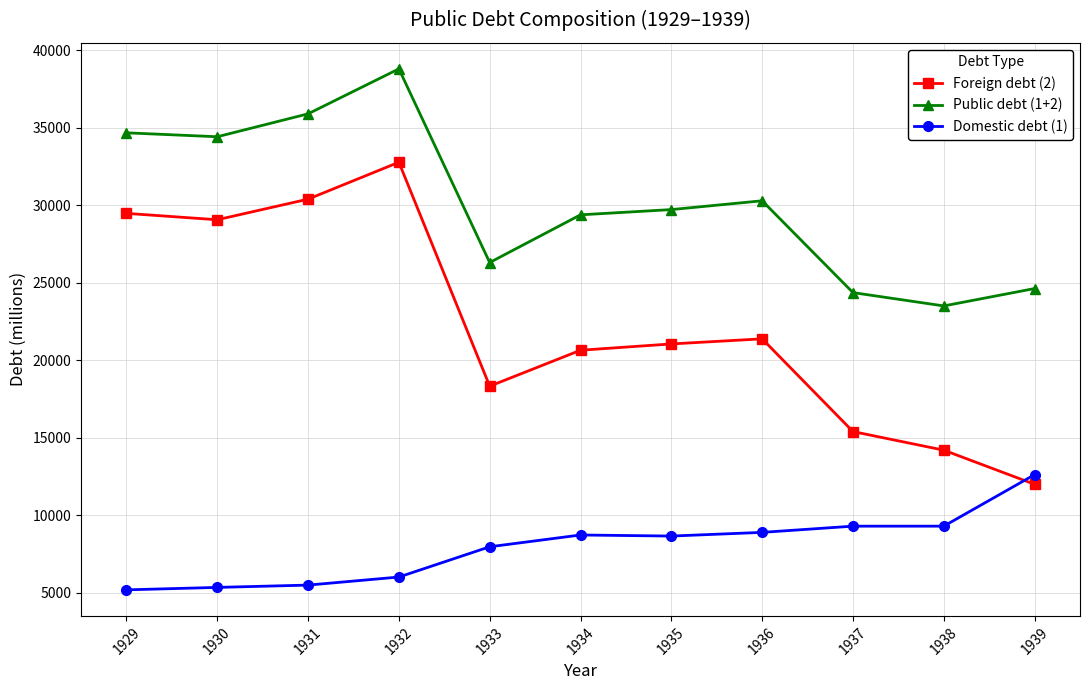

At how many categories does at least one series exceed 27874?

7